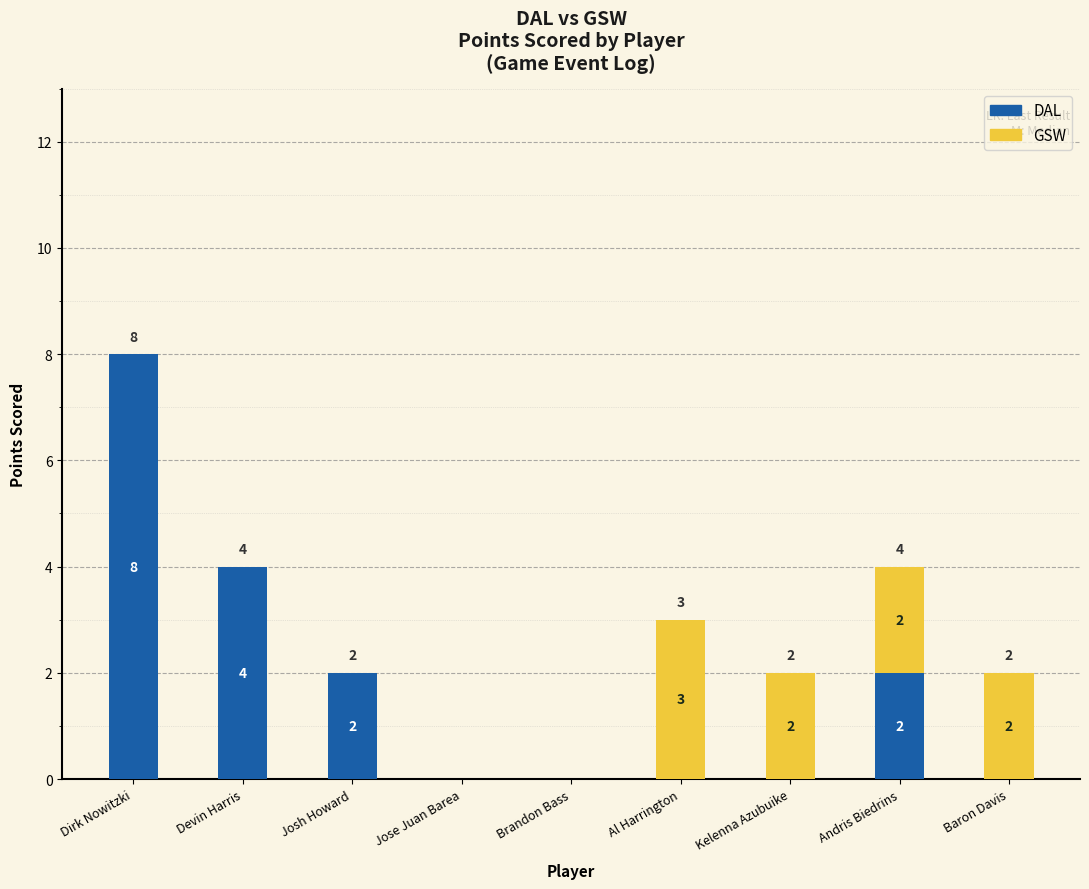

At which label is DAL closest to 4?

Devin Harris